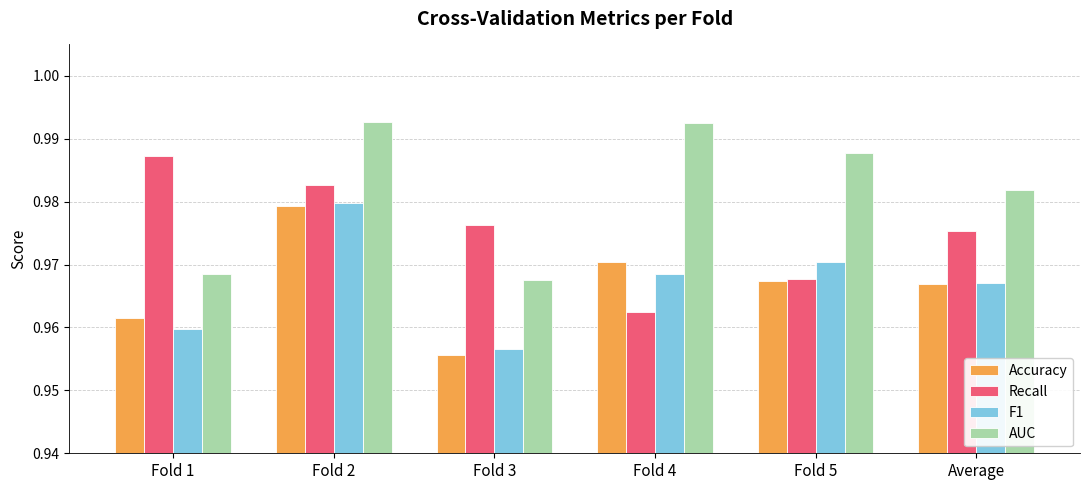

List the series in order of their peak value, highest first.

AUC, Recall, F1, Accuracy